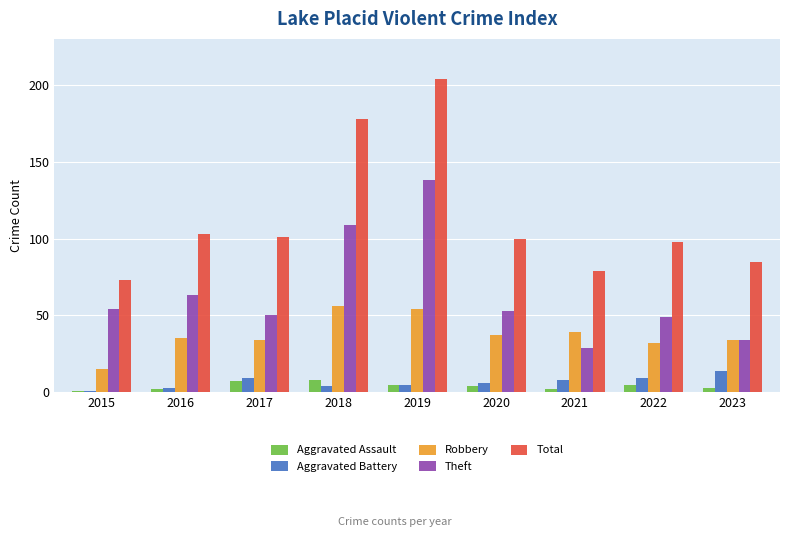

Between 2018 and 2021, which series saw the biggest shift?

Total